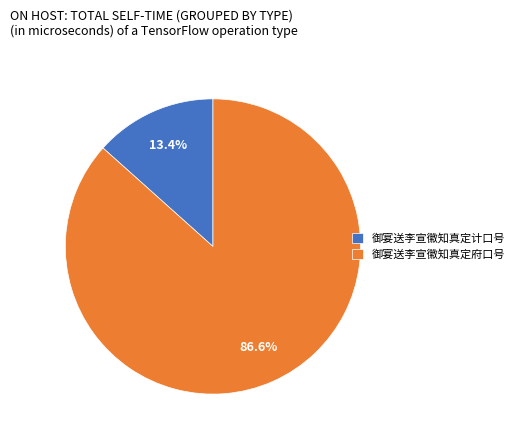

Approximately how many times larger is the value at 御宴送李宣徽知真定府口号 compared to 御宴送李宣徽知真定计口号?

6.5